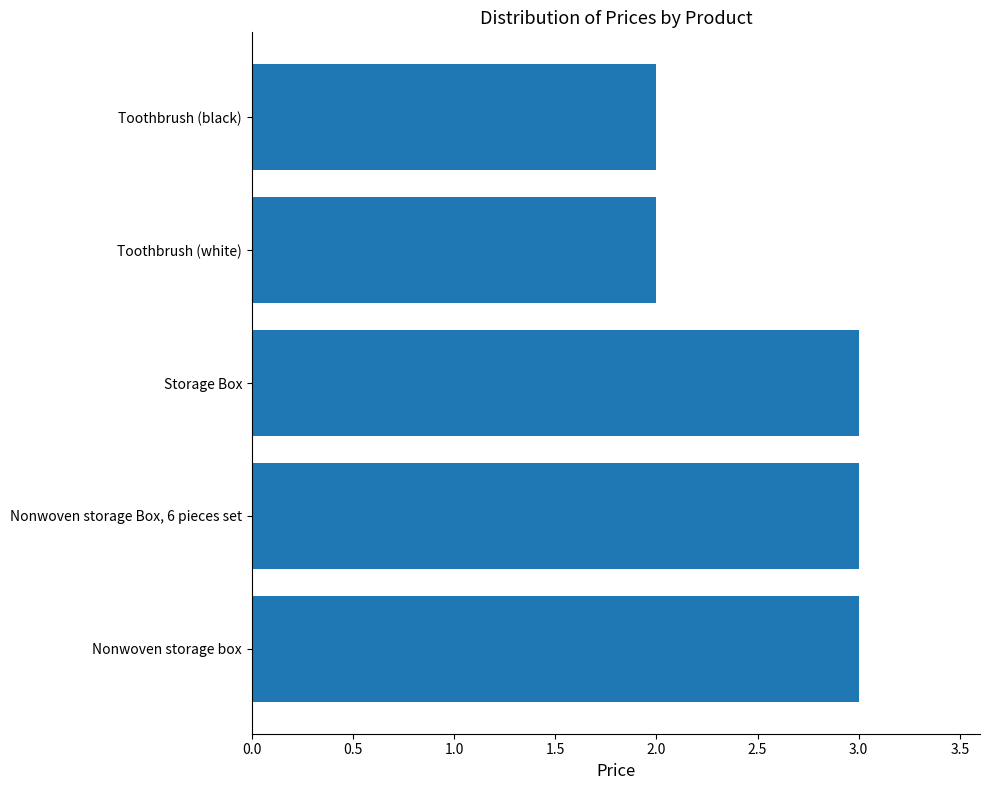

Are the bars horizontal?

Yes